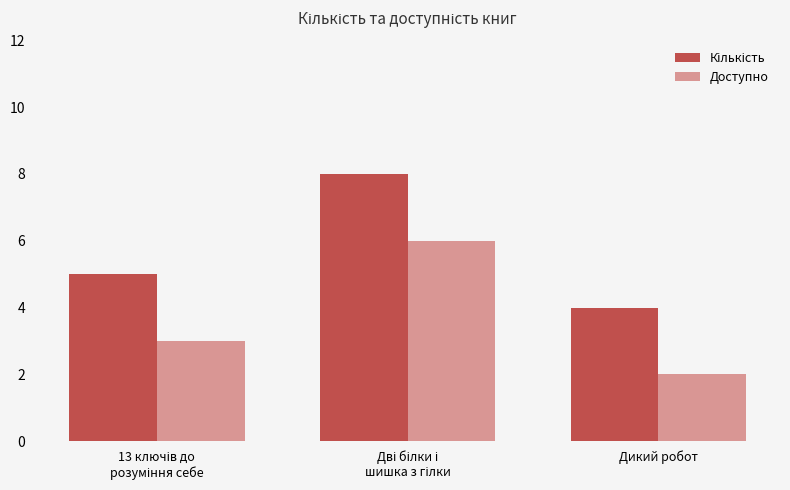

What position from the right is Дикий робот?

1